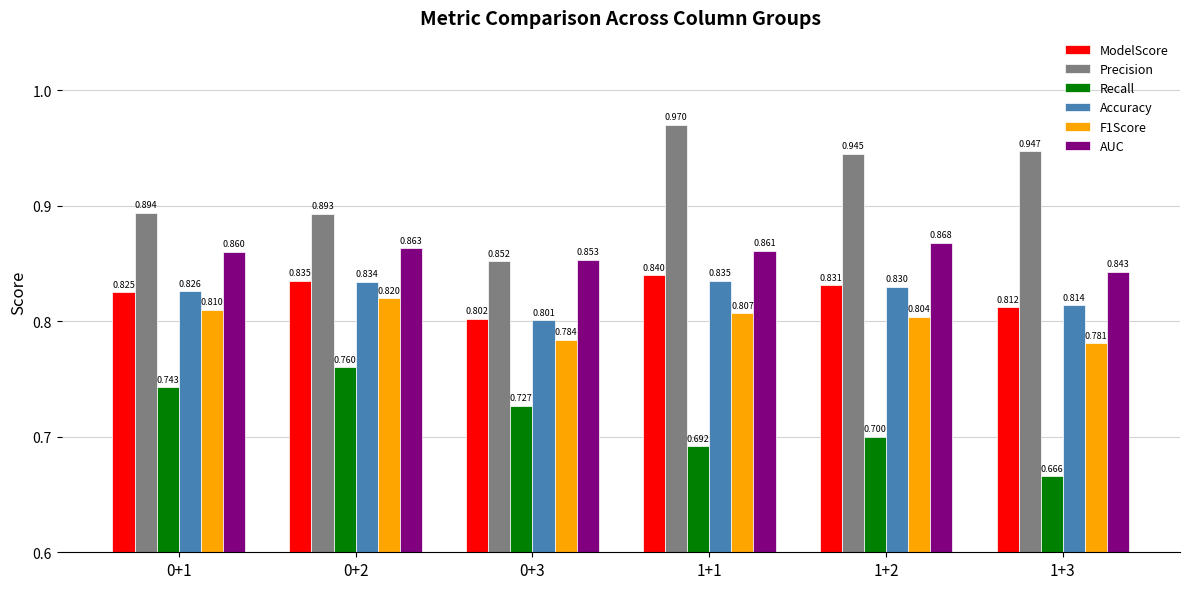

Is the value of ModelScore at 0+3 greater than the value of F1Score at 0+3?

Yes